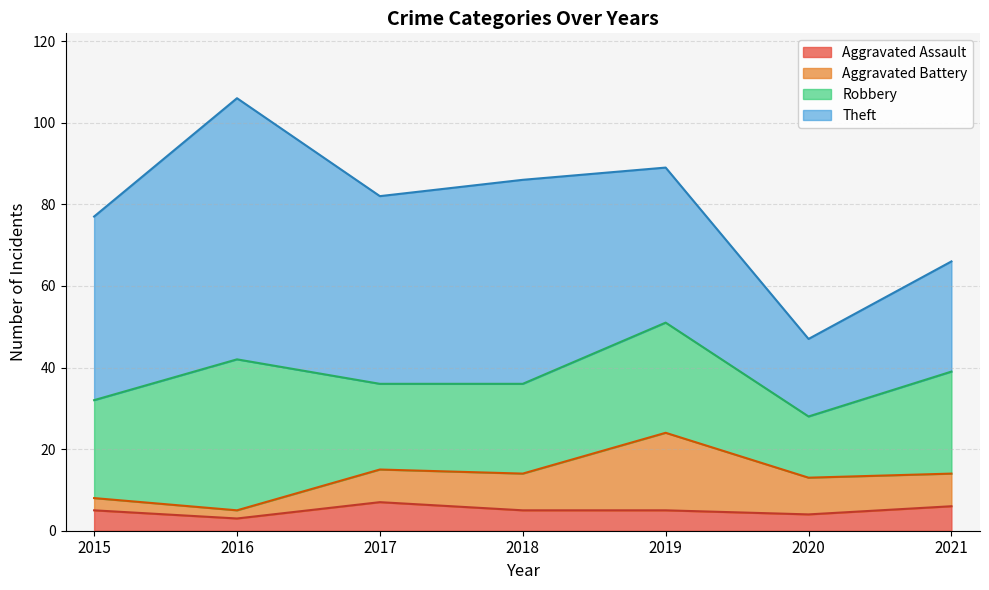

What are all the series names shown in the legend?

Aggravated Assault, Aggravated Battery, Robbery, Theft